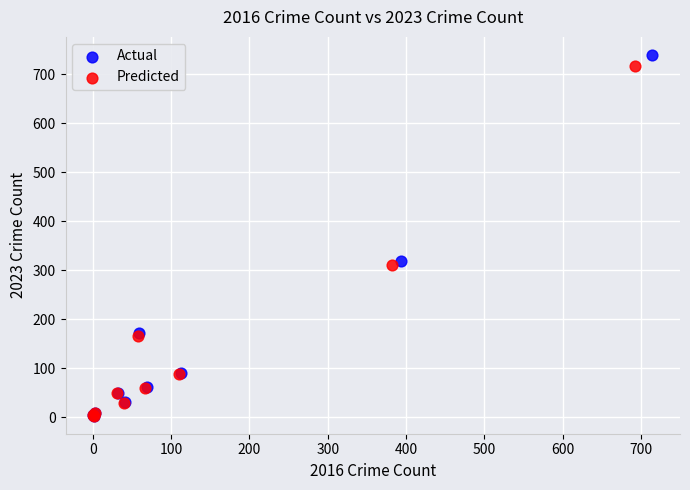

Which series has the largest Y range (max minus min)?

Actual